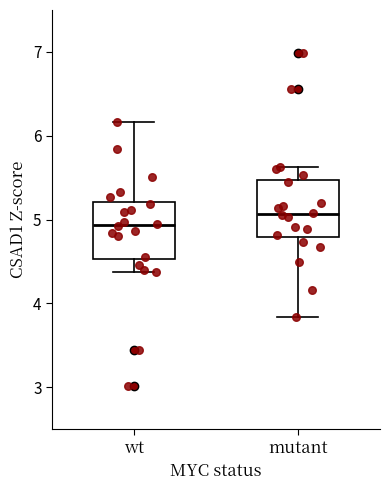

Reading left to right, read every box against the y-axis: the position of its median line, the range the box covers, and the ends of its whiskers. The values are not printed on the chart, so give them approximately, as read against the axis.

wt: median 4.9, box 4.5 to 5.2, whiskers 4.4 to 6.2
mutant: median 5.1, box 4.8 to 5.5, whiskers 3.8 to 5.6